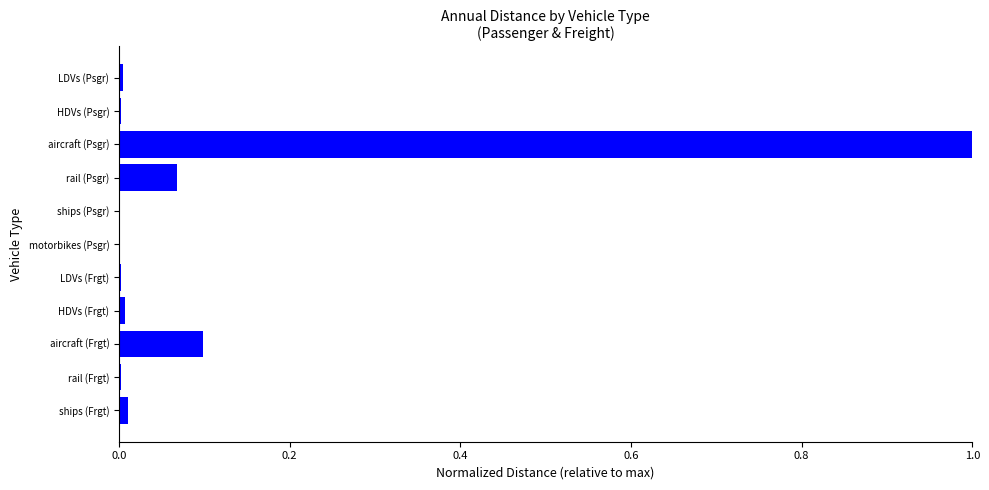

At which category does the chart reach its peak across all series?

aircraft (Psgr)